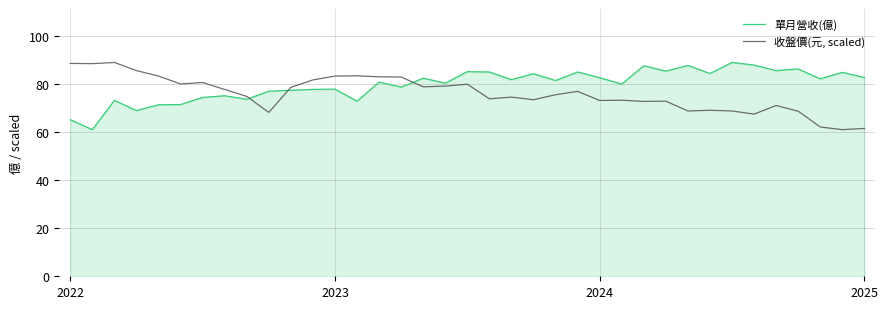

What is the difference between the maximum and minimum values in the 收盤價(元, scaled) series?

27.9